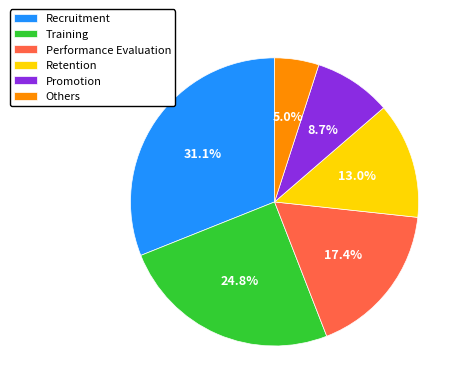

The Retention slice represents 13% of the pie. True or false?

True